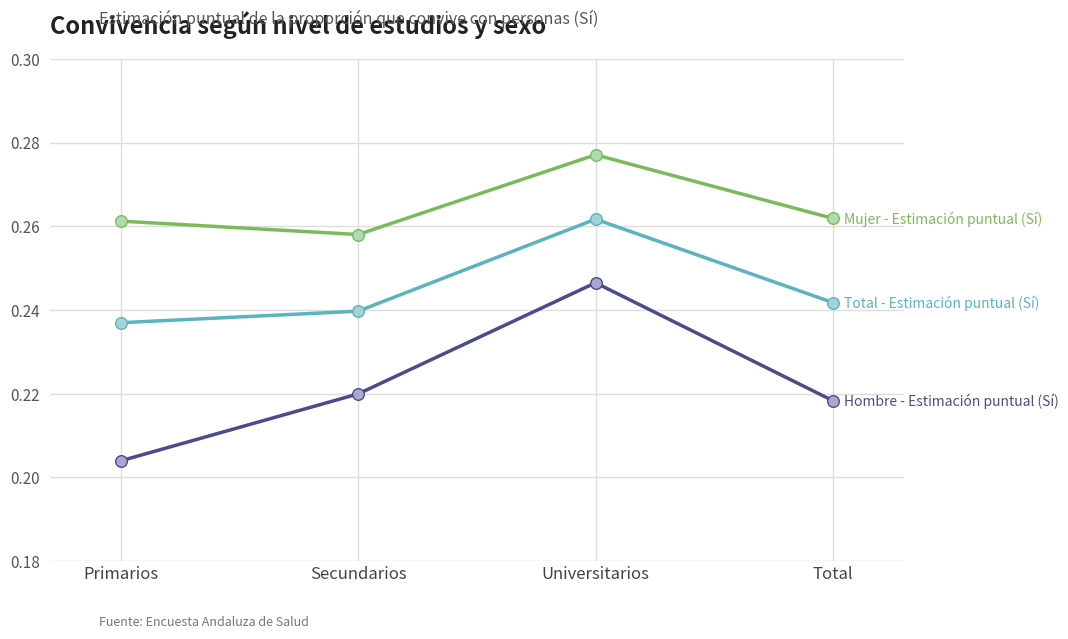

What is the total value across all series at Primarios?

0.7